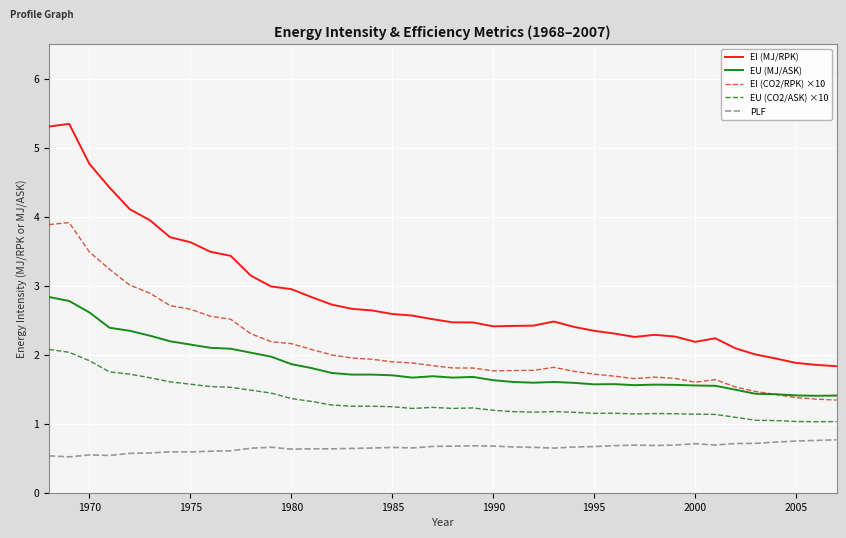

List the series in order of their peak value, lowest first.

PLF, EU (CO2/ASK) ×10, EU (MJ/ASK), EI (CO2/RPK) ×10, EI (MJ/RPK)